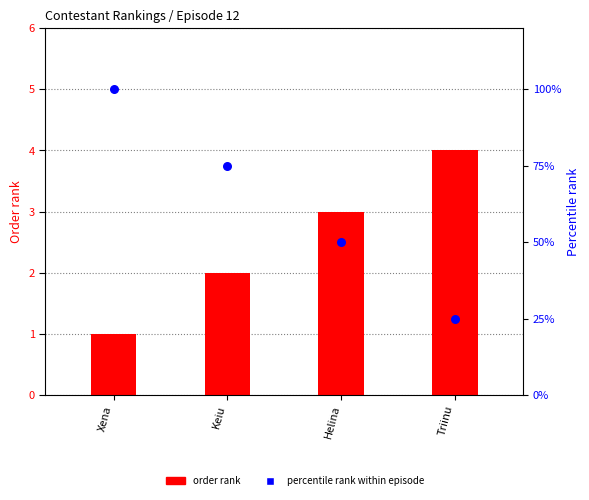

Which series has the largest total across all categories?

Percentile rank